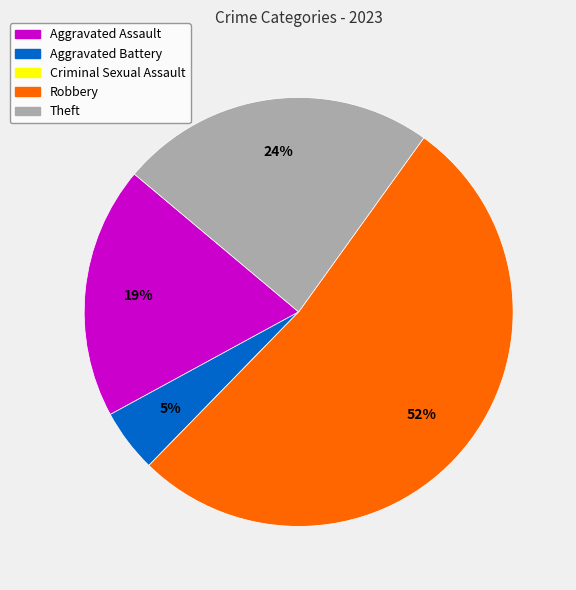

Approximately how many times larger is the value at Aggravated Assault compared to Robbery?

0.4